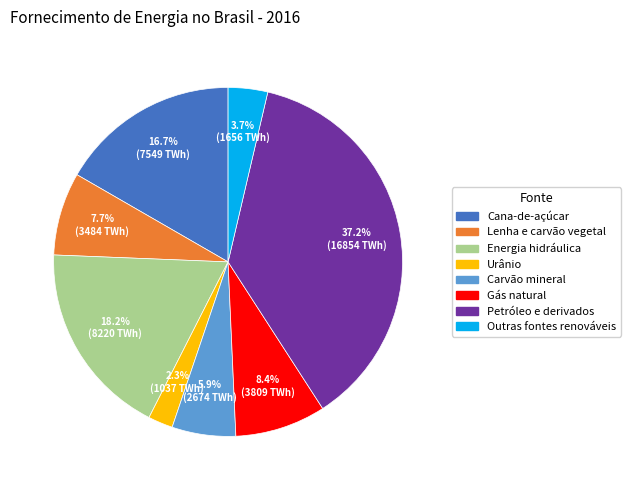

Combined, what portion of the pie is Cana-de-açúcar and Carvão mineral?

22.6%